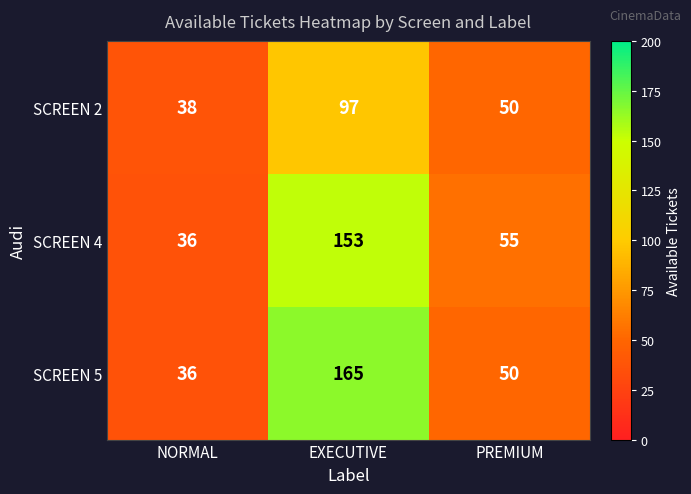

At which label does SCREEN 4 first exceed 55?

EXECUTIVE